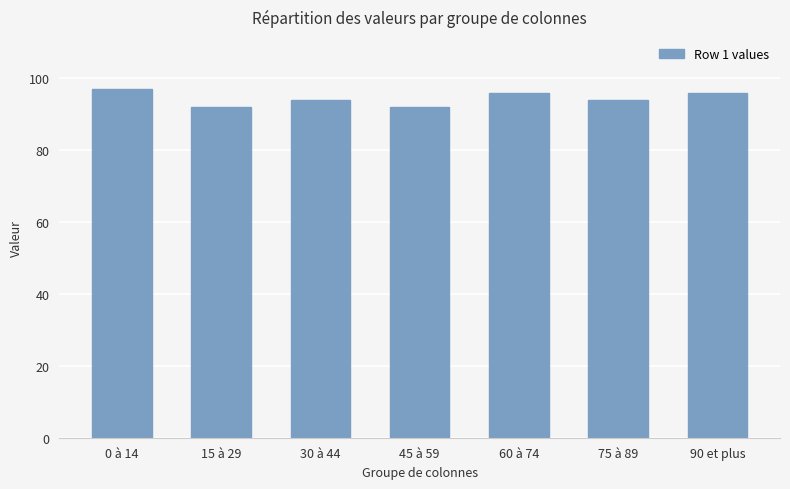

What is the label of the 1st bar from the right?

90 et plus